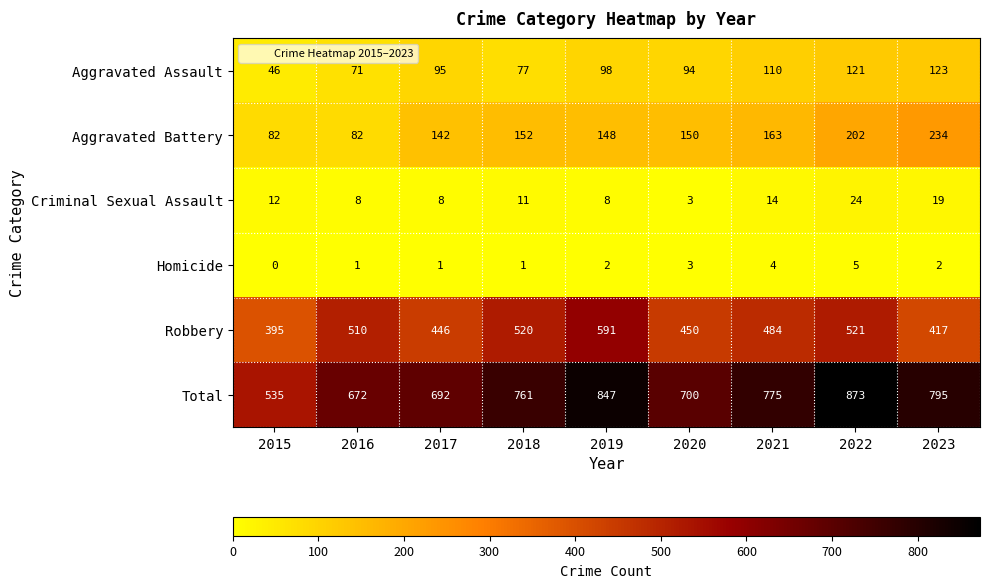

How many categories are shown in the chart?

9